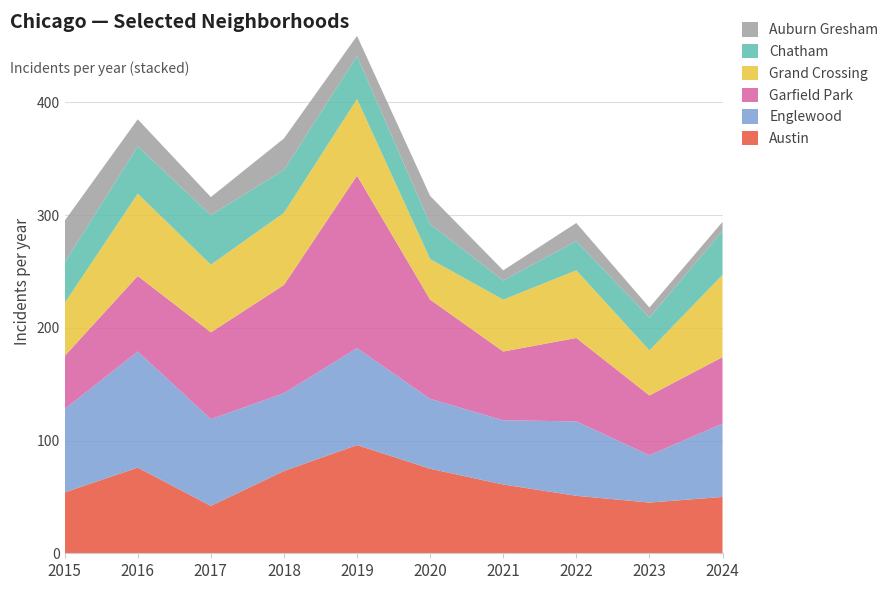

Reading left to right, transcribe all the data shown in this chart.

Austin: 54	76	42	73	96	75	61	51	45	50
Englewood: 74	103	77	69	86	62	57	66	42	65
Garfield Park: 47	67	77	96	153	88	61	74	53	59
Grand Crossing: 47	73	60	64	68	36	46	60	40	73
Chatham: 36	42	44	38	38	31	17	26	29	39
Auburn Gresham: 37	24	16	28	18	25	9	16	9	8